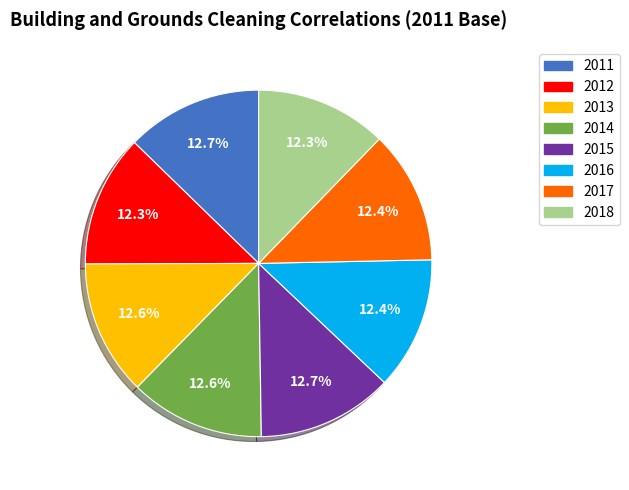

The 2017 slice represents 12% of the pie. True or false?

True